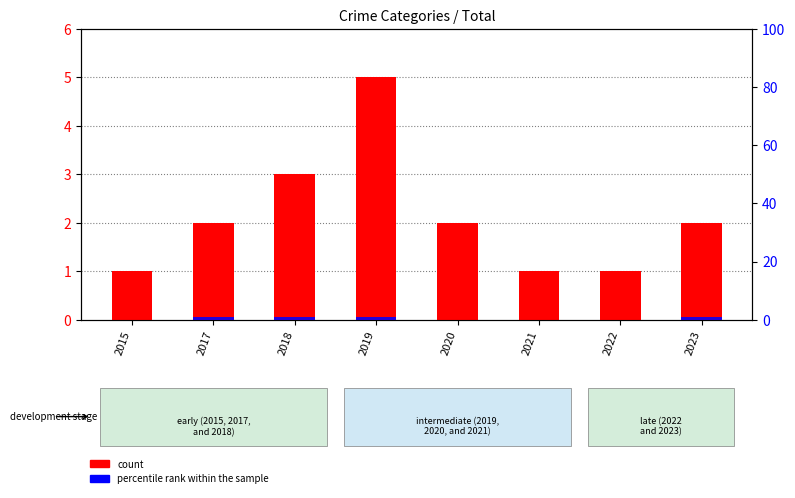

Count the percentile rank within the sample values in the range 0 to 1.

8